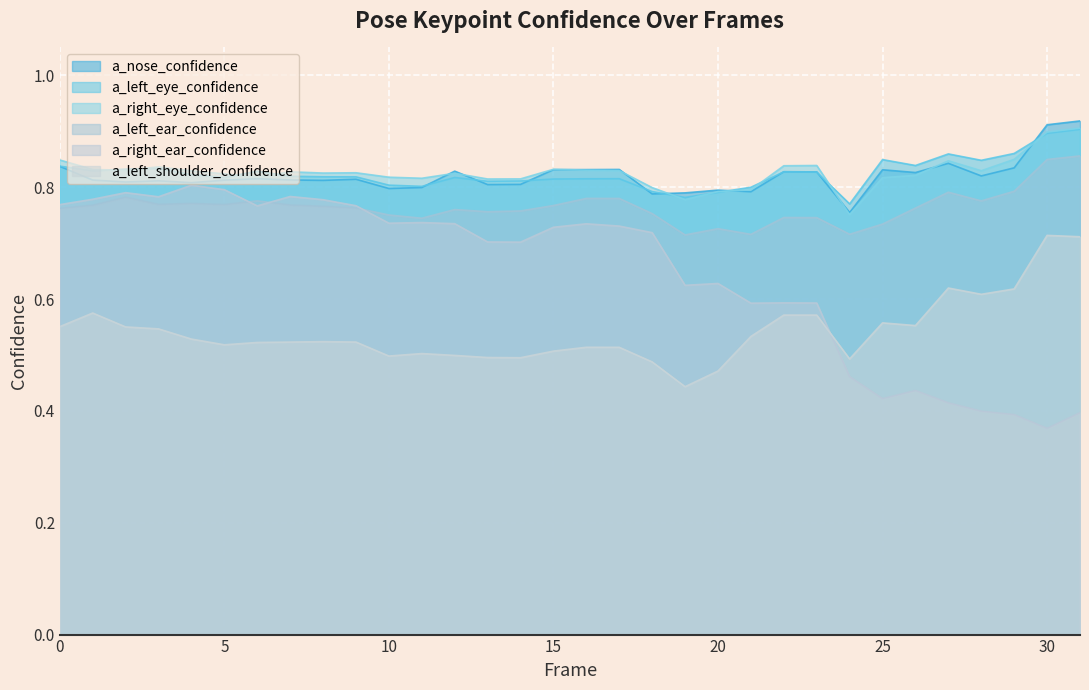

True or false: a_left_ear_confidence and a_right_eye_confidence intersect in this chart.

False